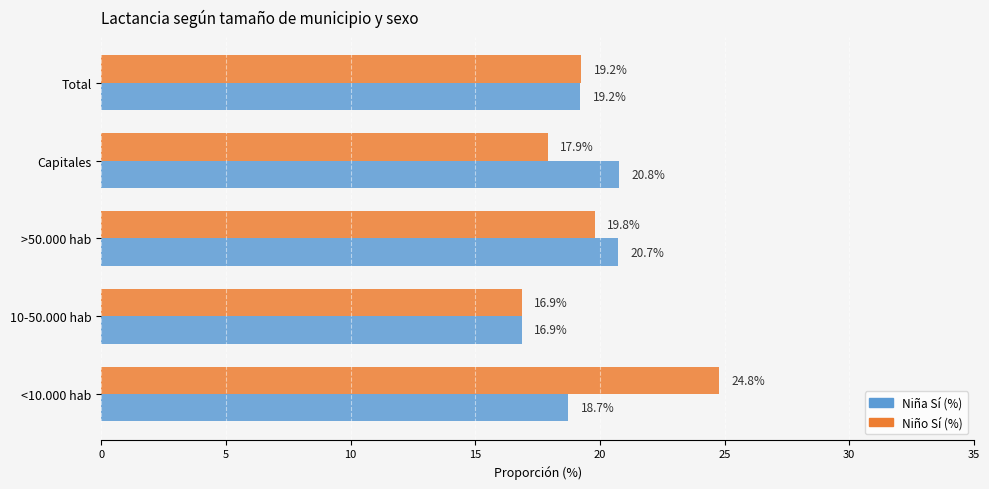

Which series has the widest spread of values?

Niño Sí (%)